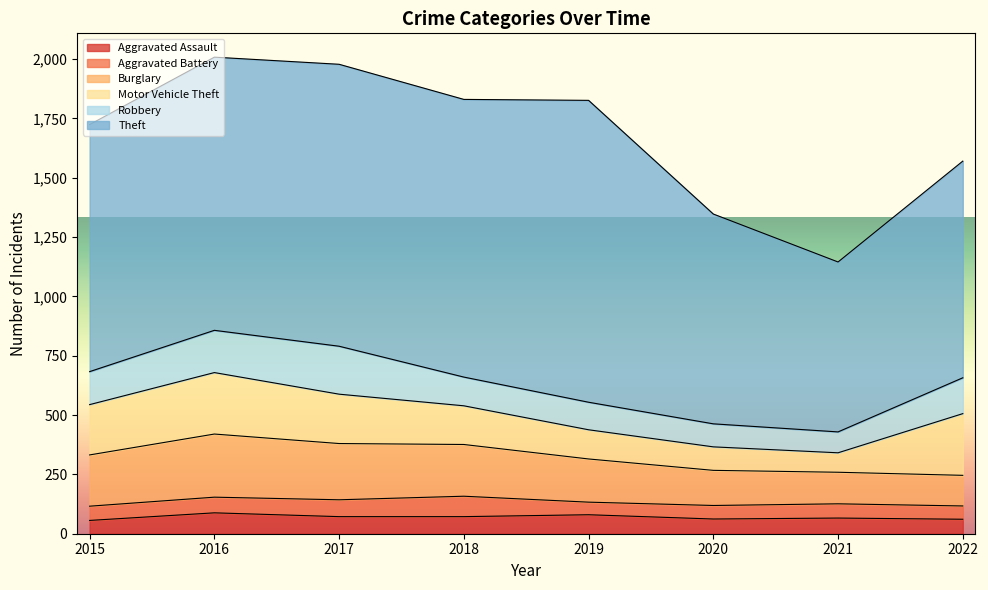

True or false: Aggravated Assault has more than 2 interior local peaks.

True